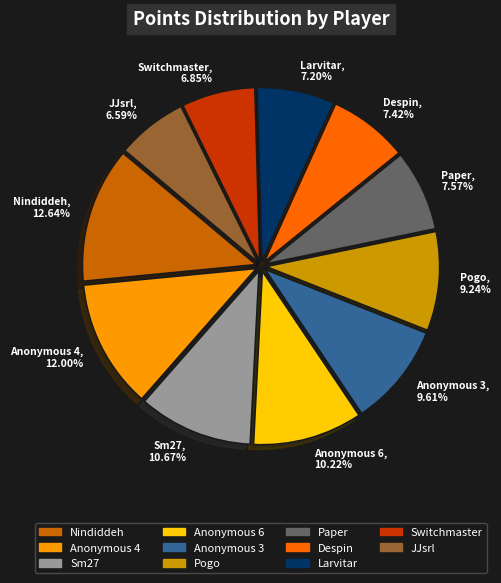

What percentage is the Despin slice, to the nearest percent?

7%